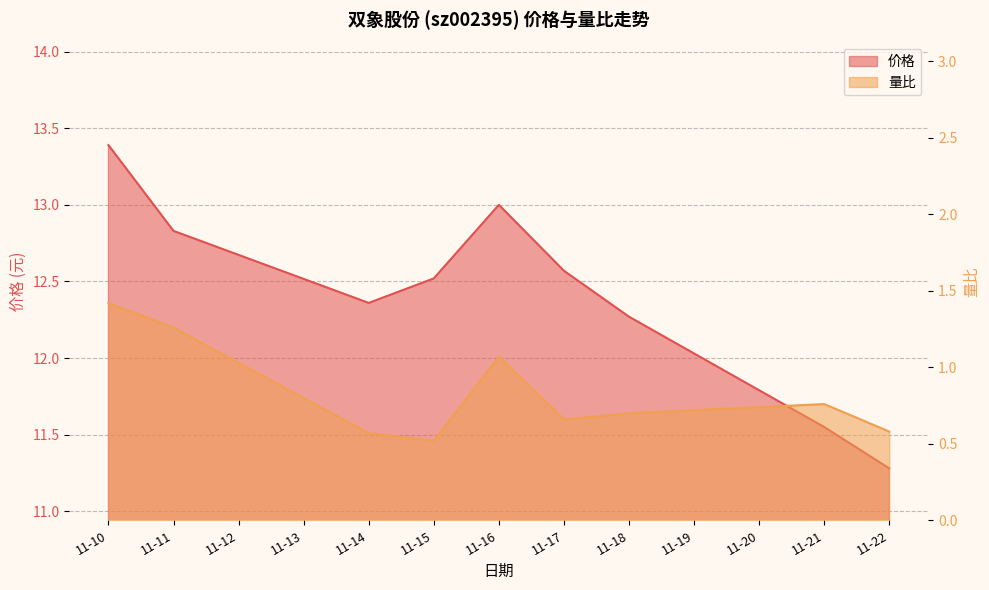

Where does the 价格 series first go above 12?

11-10